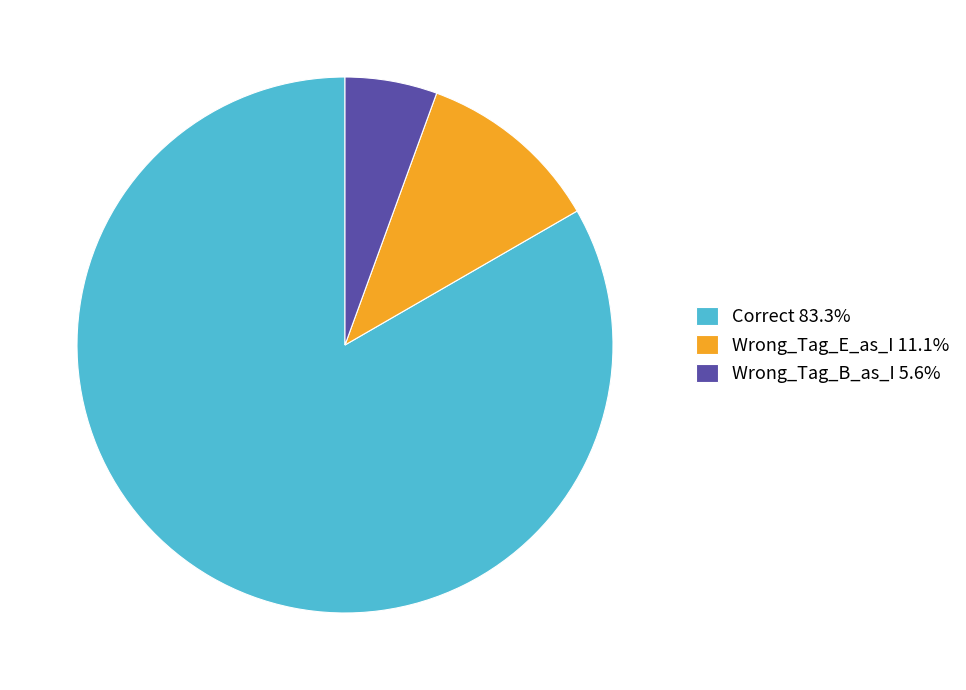

How many segments does this pie chart have?

3